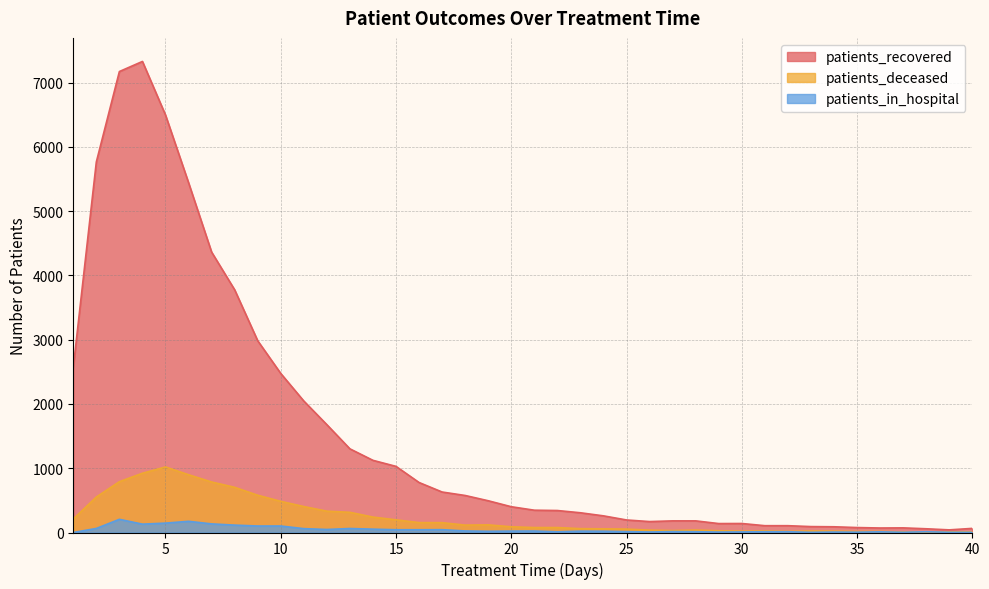

At which label does patients_recovered reach its minimum?

39